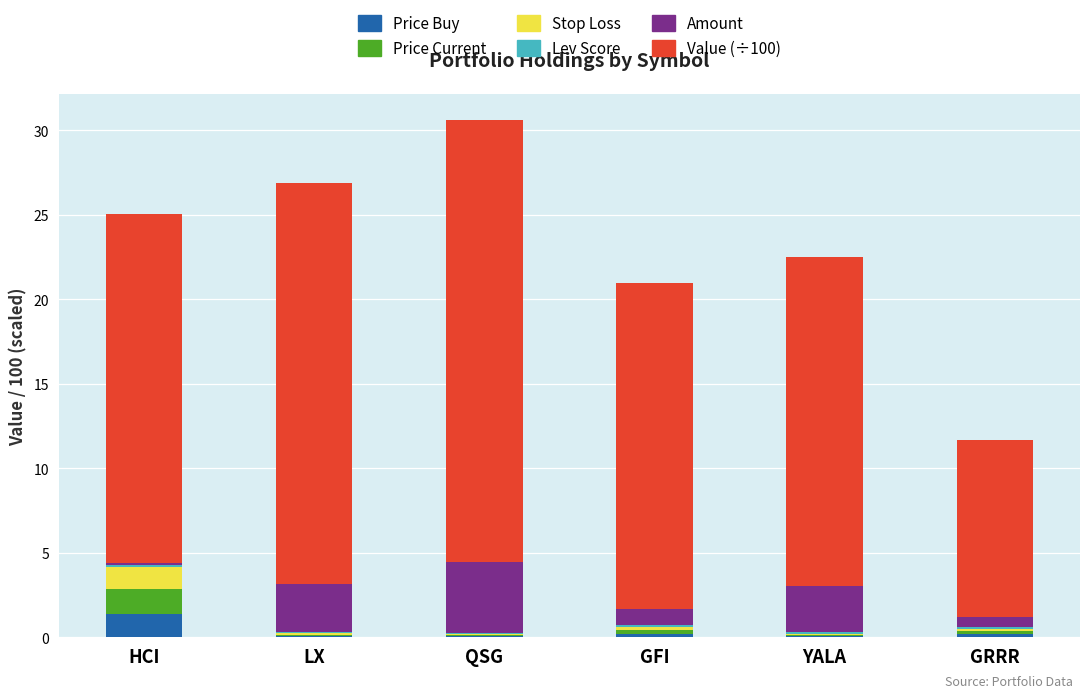

The value series shows 23.7 at LX. True or false?

True